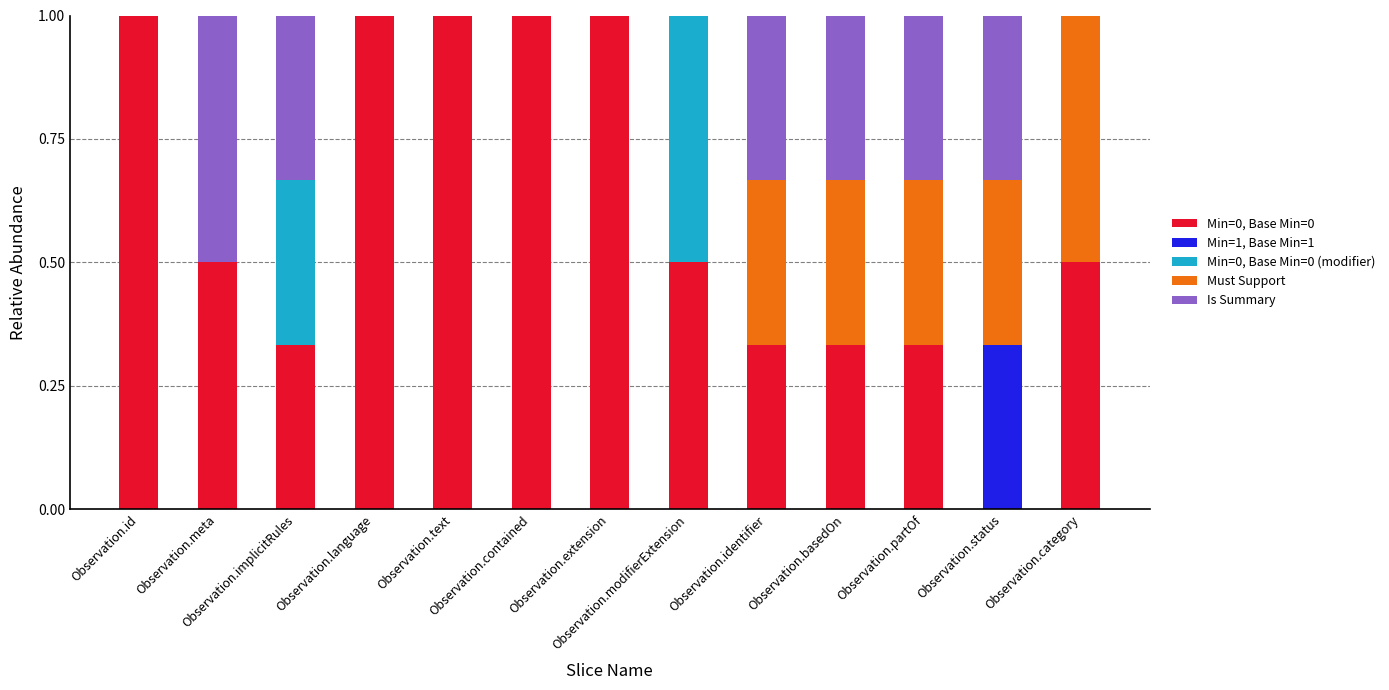

Does the chart contain stacked bars?

Yes